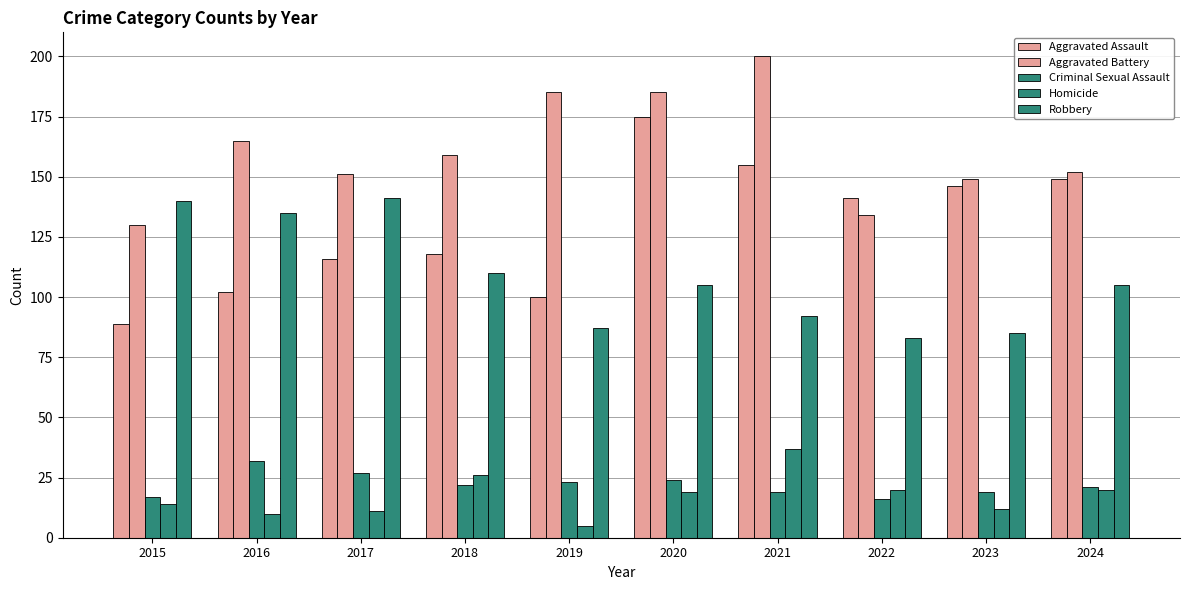

The Aggravated Assault series shows 155 at 2021. True or false?

True